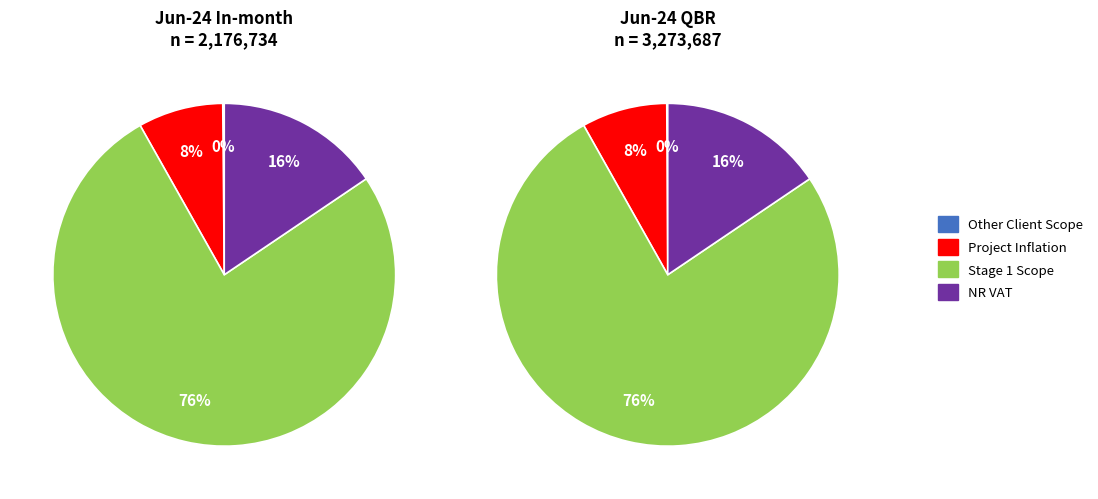

Which slice is the smallest?

Other Client Scope